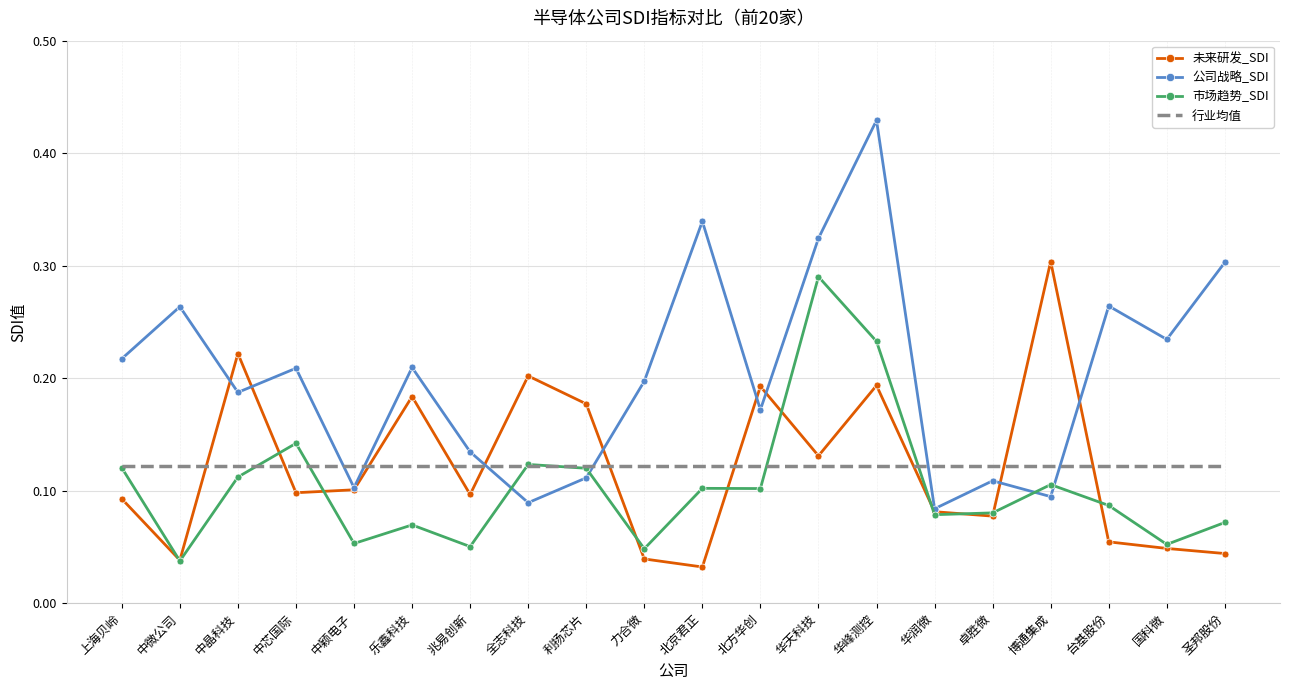

Which series has the largest total across all categories?

公司战略_SDI